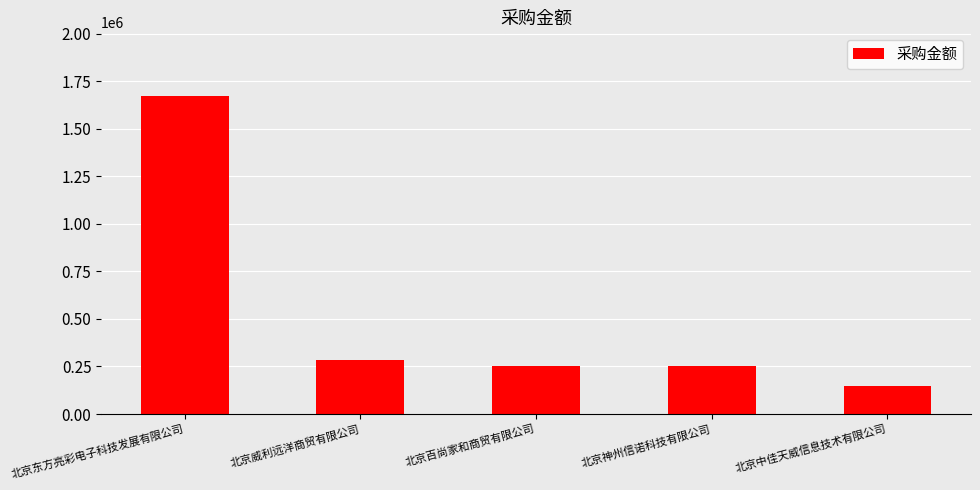

How many series are shown in this chart?

1